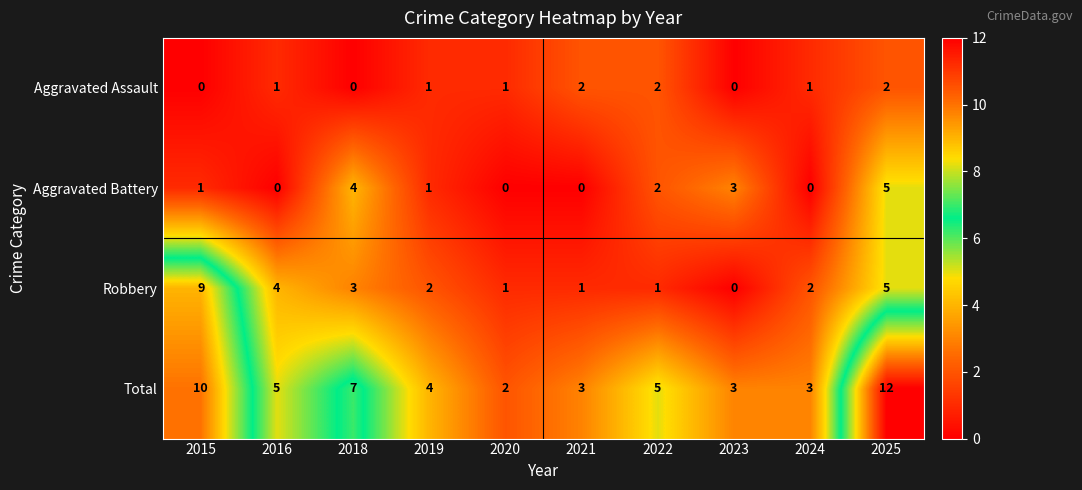

At 2016, list the series in order from smallest to largest.

Aggravated Battery, Aggravated Assault, Robbery, Total